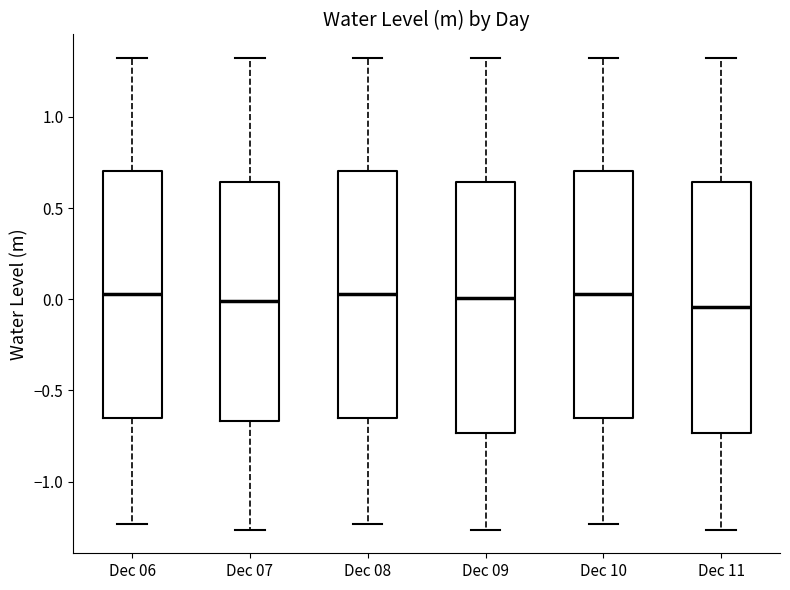

Reading left to right, transcribe this box plot: for each box, give where its median line is, the range the box spans, and where its two whiskers end, as read against the y-axis. The values are not printed on the chart, so give them approximately, as read against the axis.

Dec 06: median 0.05, box -0.65 to 0.70, whiskers -1.25 to 1.30
Dec 07: median 0.00, box -0.65 to 0.65, whiskers -1.25 to 1.30
Dec 08: median 0.05, box -0.65 to 0.70, whiskers -1.25 to 1.30
Dec 09: median 0.00, box -0.75 to 0.65, whiskers -1.25 to 1.30
Dec 10: median 0.05, box -0.65 to 0.70, whiskers -1.25 to 1.30
Dec 11: median -0.05, box -0.75 to 0.65, whiskers -1.25 to 1.30